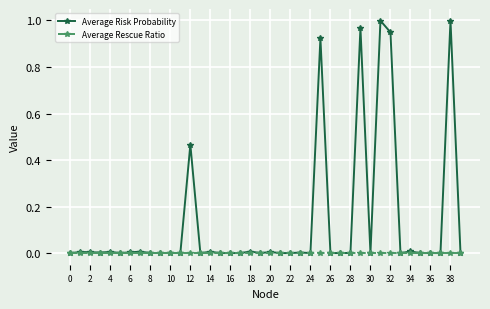

Which series has the largest range (max minus min)?

Average Risk Probability